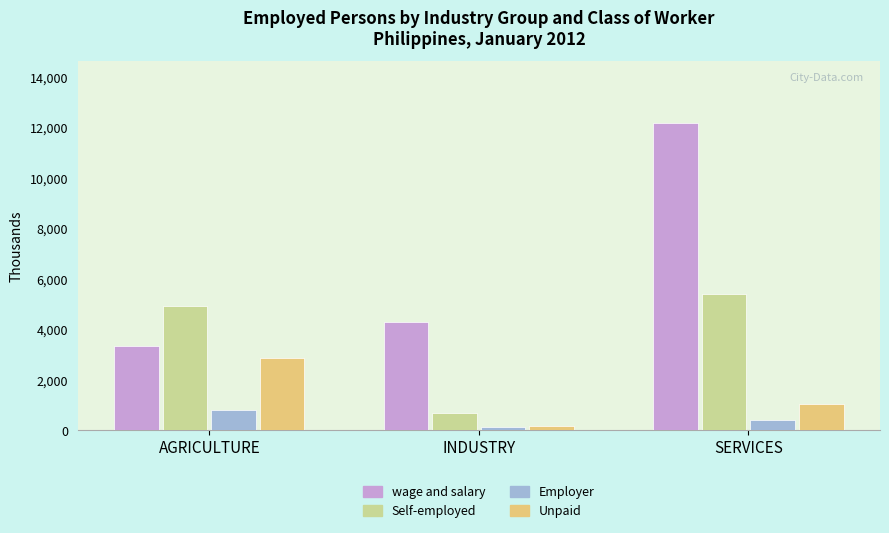

What are all the series names shown in the legend?

wage and salary, Self-employed, Employer, Unpaid